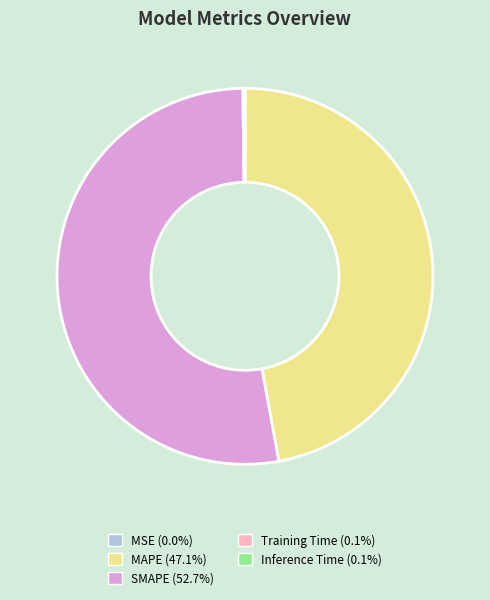

Which category accounts for the majority?

SMAPE